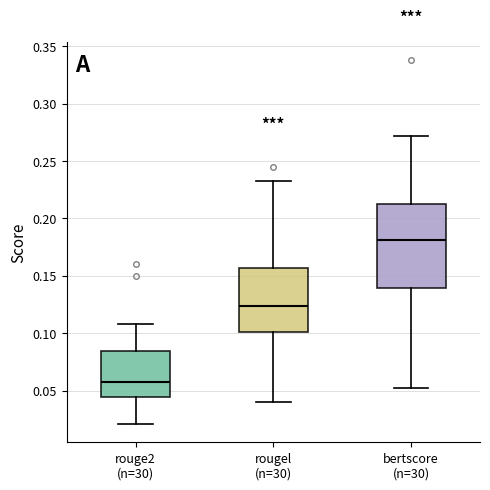

Reading left to right, read every box against the y-axis: the position of its median line, the range the box covers, and the ends of its whiskers. The values are not printed on the chart, so give them approximately, as read against the axis.

rouge2 (n=30): median 0.055, box 0.045 to 0.085, whiskers 0.020 to 0.110
rougel (n=30): median 0.125, box 0.100 to 0.155, whiskers 0.040 to 0.235
bertscore (n=30): median 0.180, box 0.140 to 0.215, whiskers 0.055 to 0.270